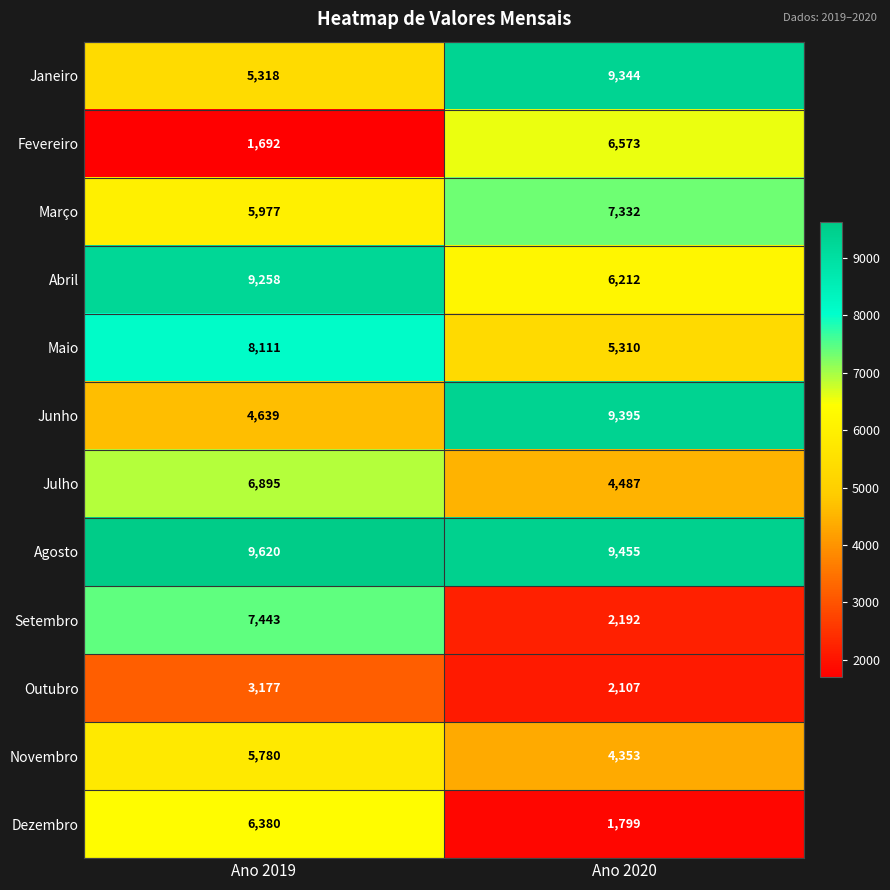

What is the average value of the Agosto series?

9538